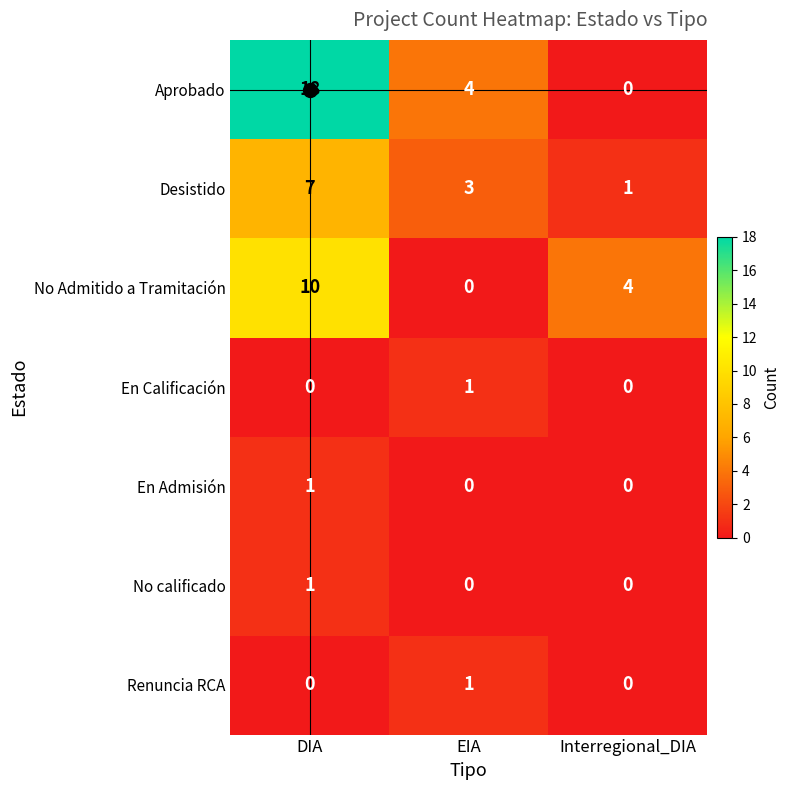

True or false: Aprobado has a value of 18 at DIA.

True